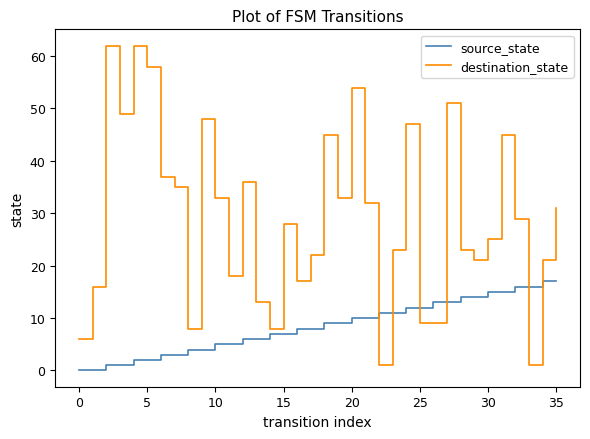

Which series has the largest range (max minus min)?

destination_state